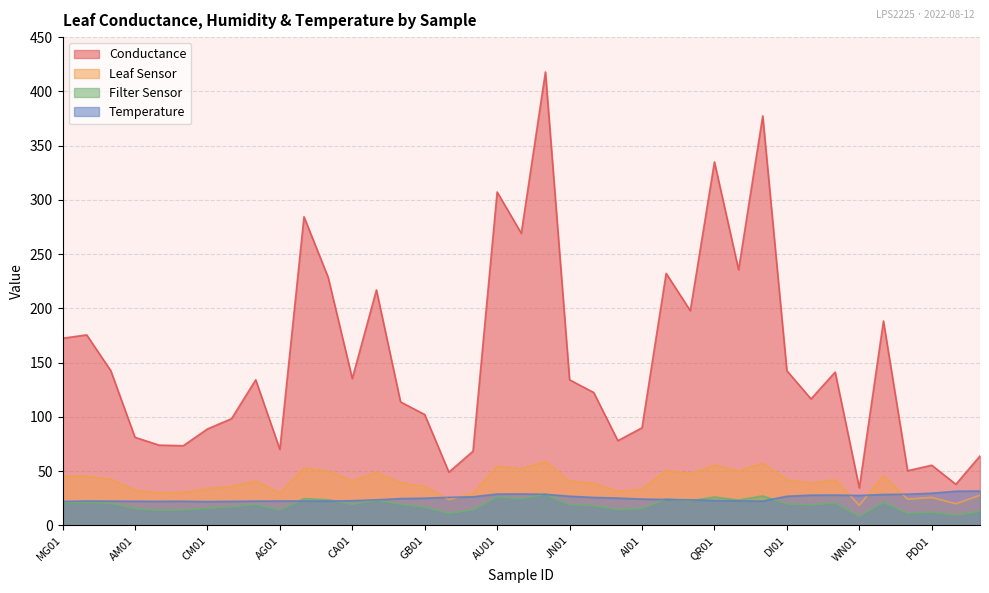

How many interior local valleys does the Temperature series have?

5